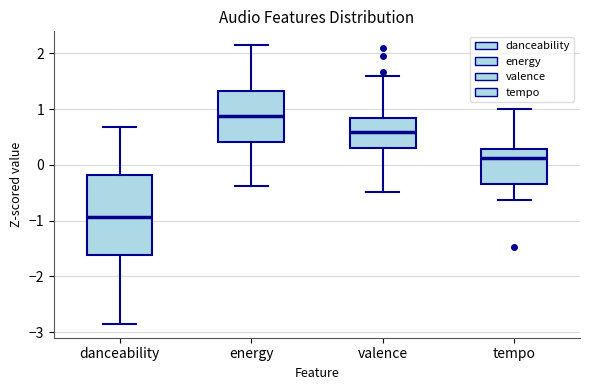

Where does the median line of the box for danceability sit on the y-axis? The values are not printed on the chart, so give them approximately, as read against the axis.

-0.9